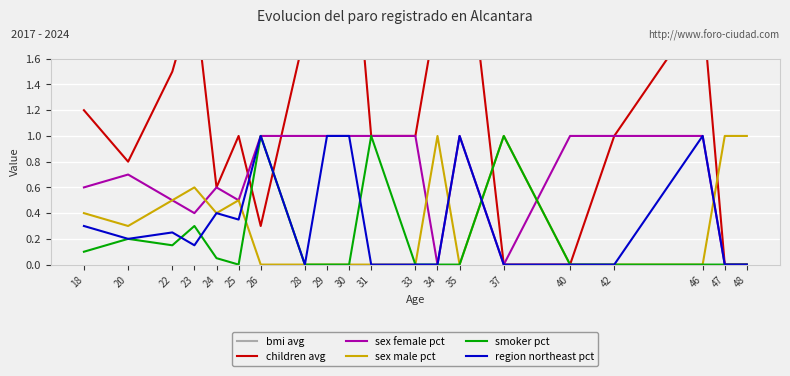

Is the value of bmi avg at 18 greater than the value of children avg at 20?

Yes